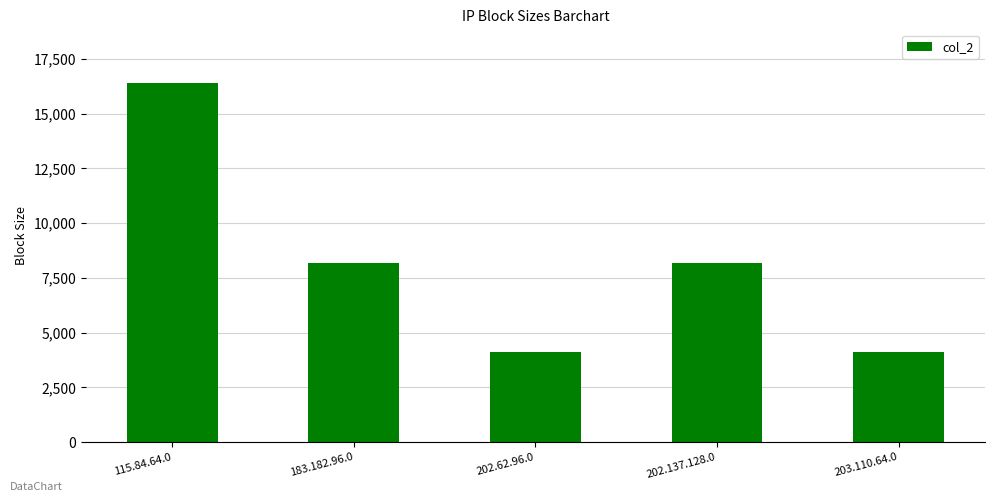

What is the label of the 2nd bar from the left?

183.182.96.0